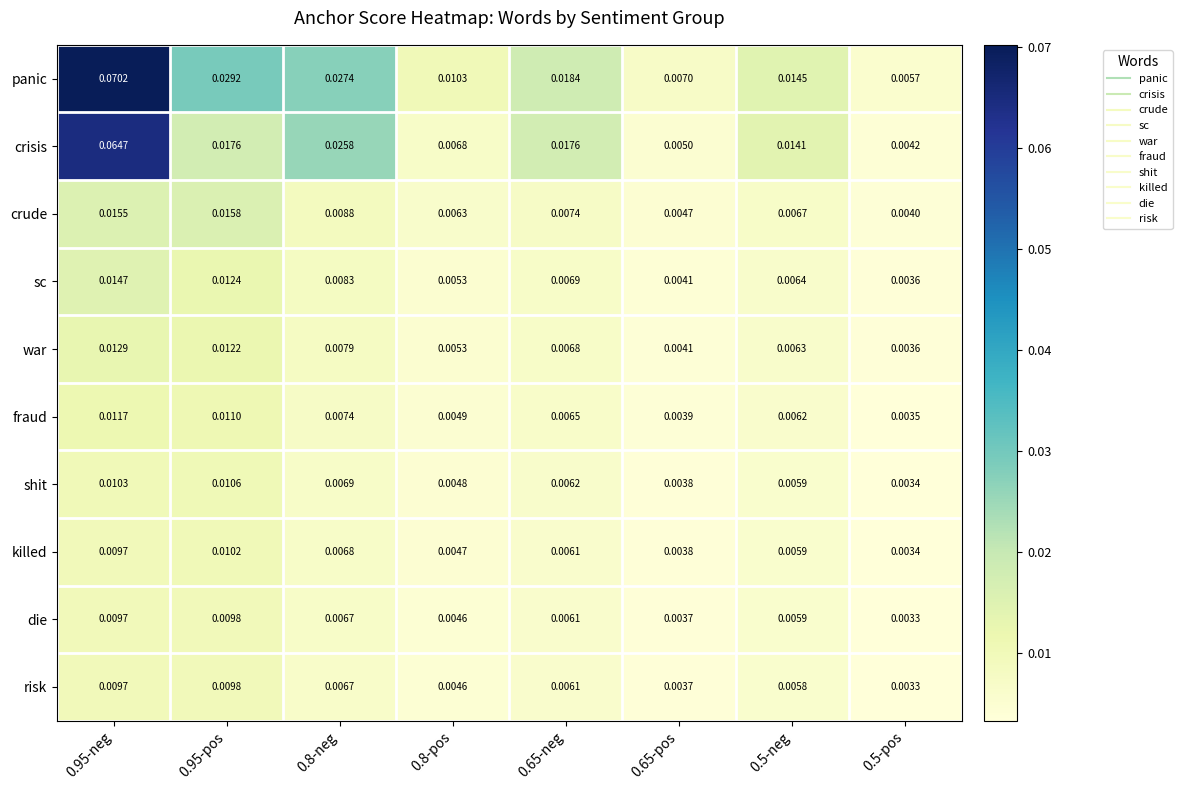

Which series has the largest total across all categories?

panic